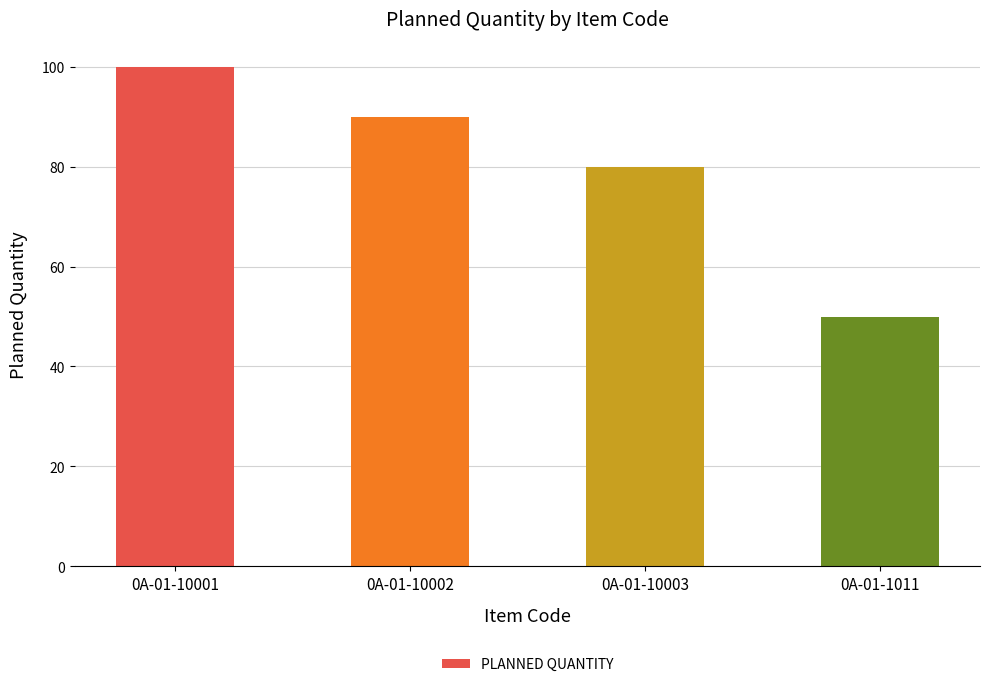

Reading left to right, extract all data points from this chart.

100	90	80	50